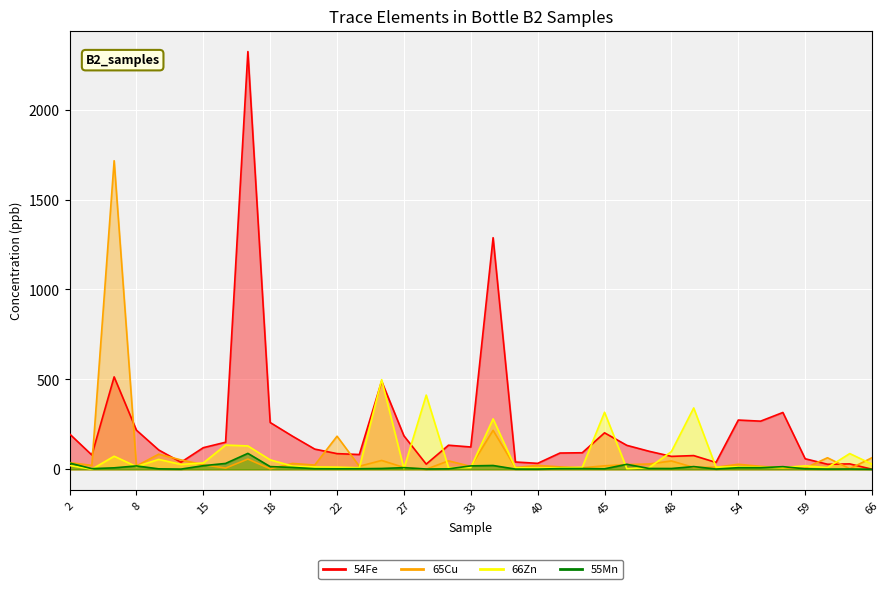

In 54Fe, how many points are lower than both neighbors (excluding endpoints)?

10